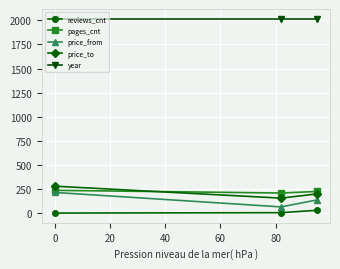

Does the chart display data point markers on the line(s)?

Yes